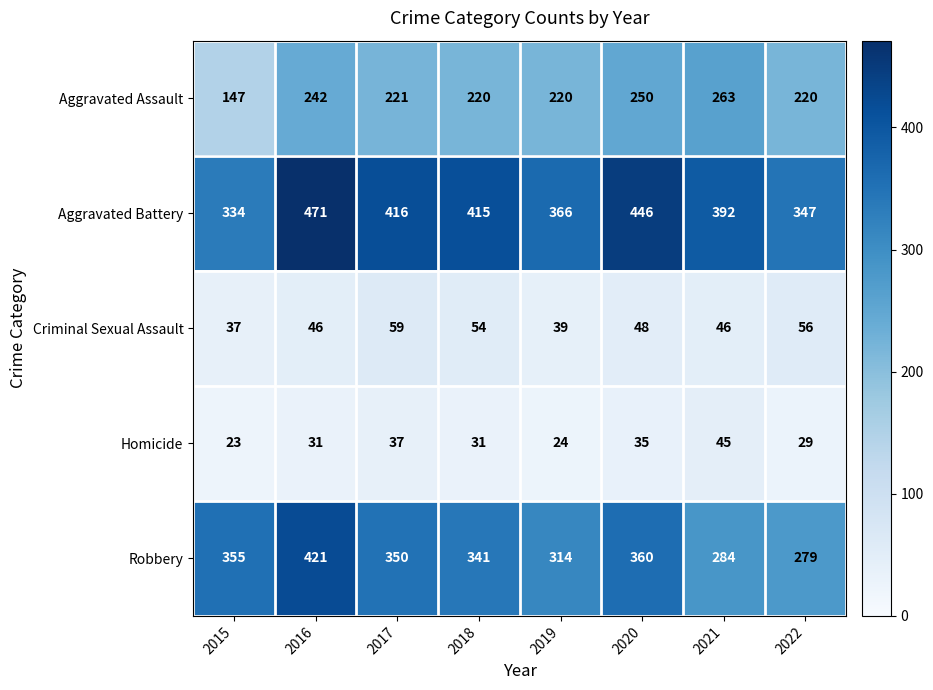

Which series changed the most between 2019 and 2021?

Aggravated Assault